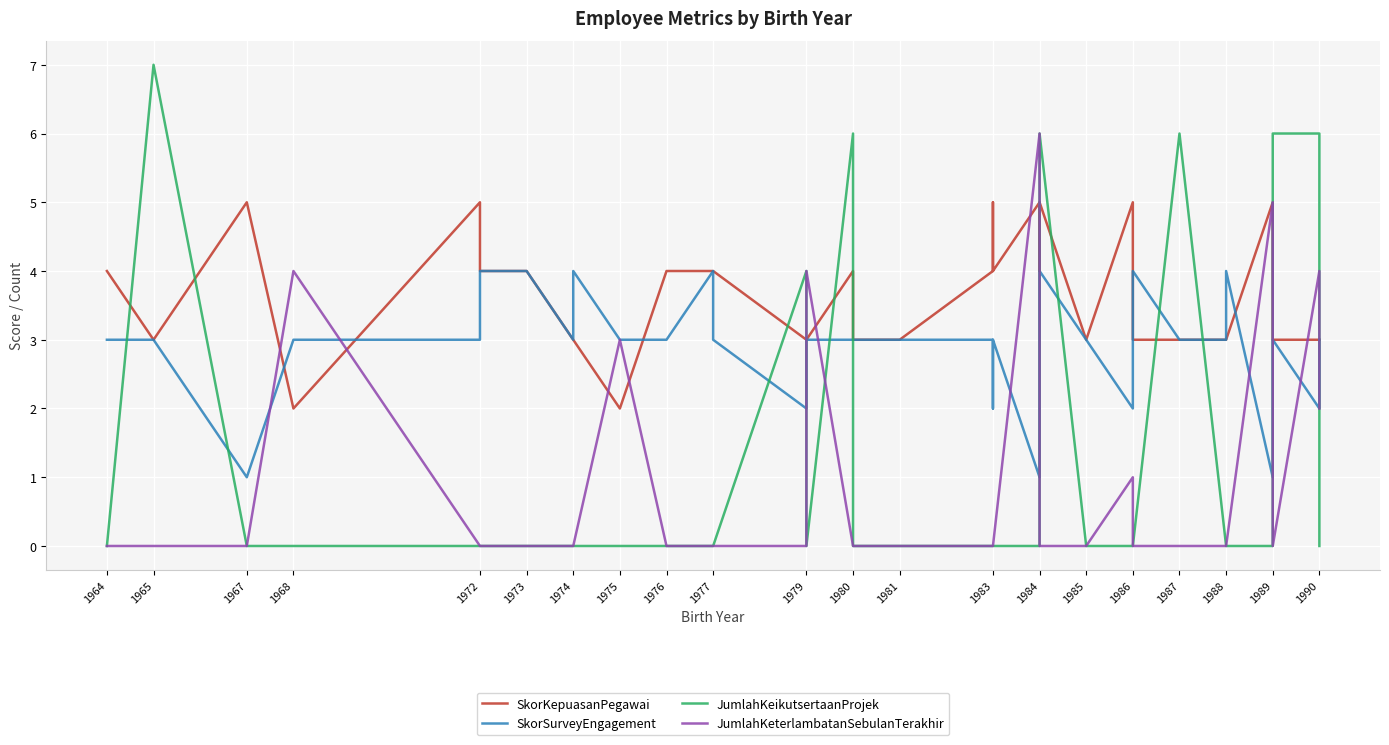

How many categories are shown in the chart?

38